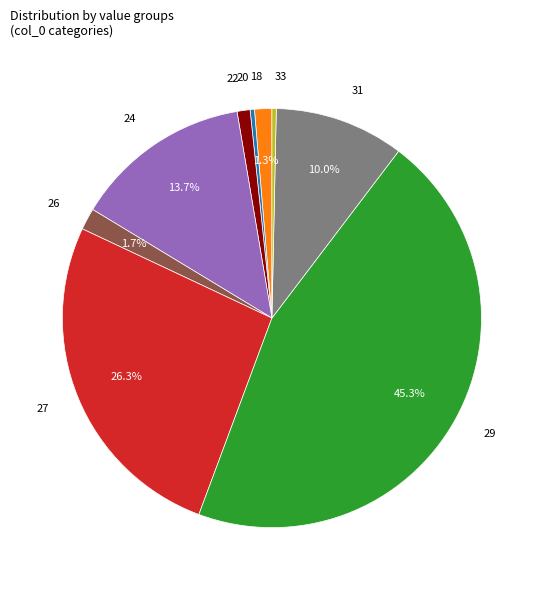

Is there any slice that represents more than half of the pie?

No